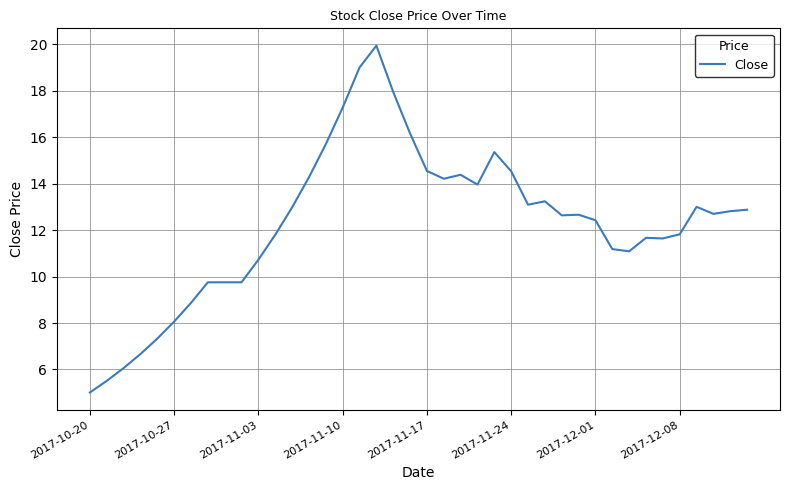

What is the smallest value displayed?

5.0